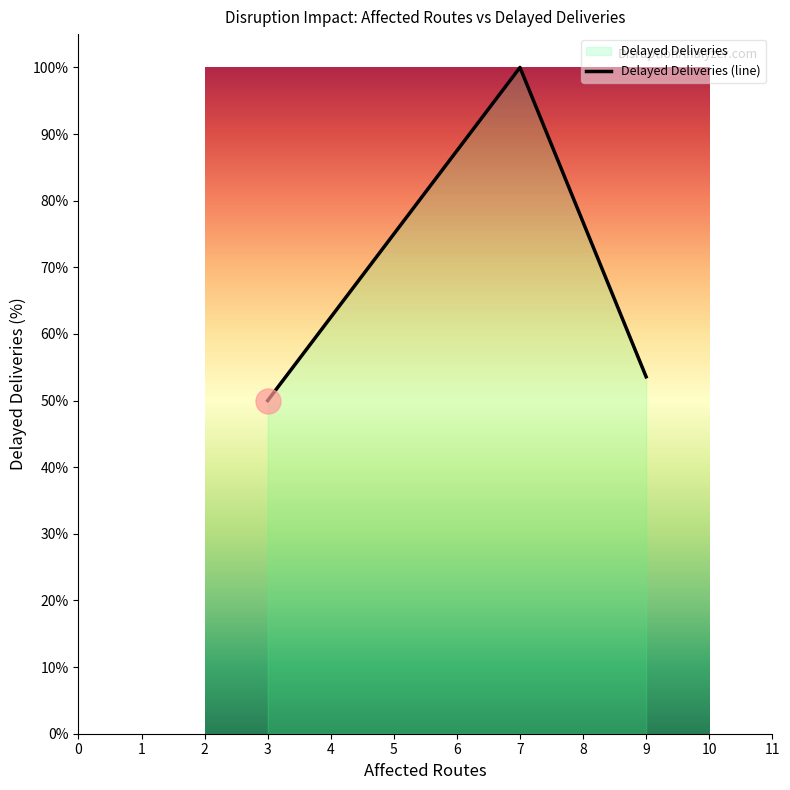

What is the minimum value shown in the chart?

50.0